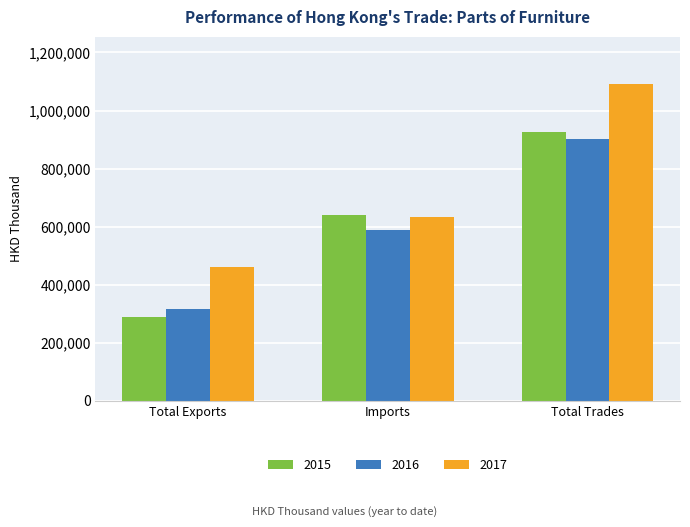

True or false: 2017 has a value of 1090603.8 at Total Trades.

True